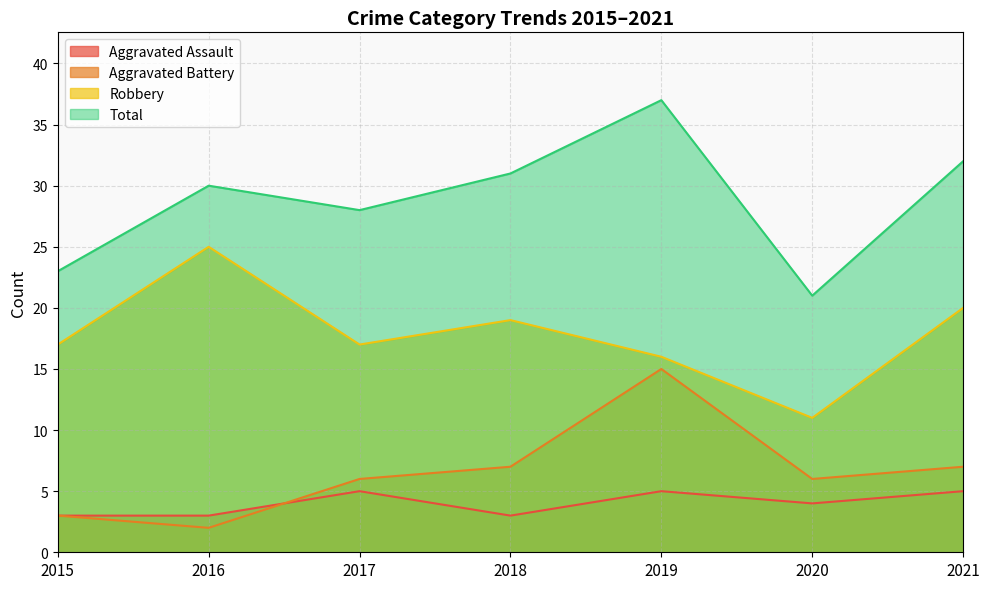

True or false: Aggravated Battery and Aggravated Assault intersect in this chart.

True